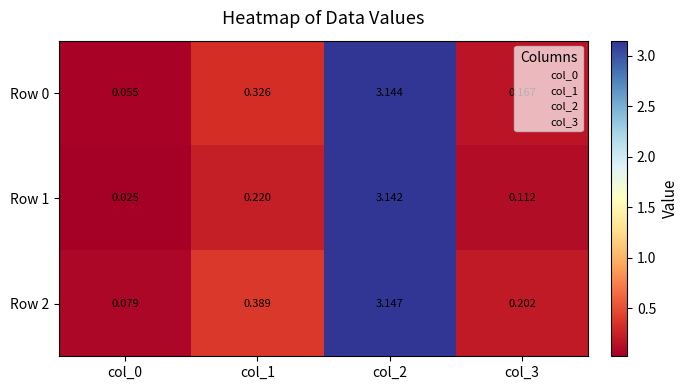

Rank the series at col_0 from highest to lowest value.

Row 2, Row 0, Row 1